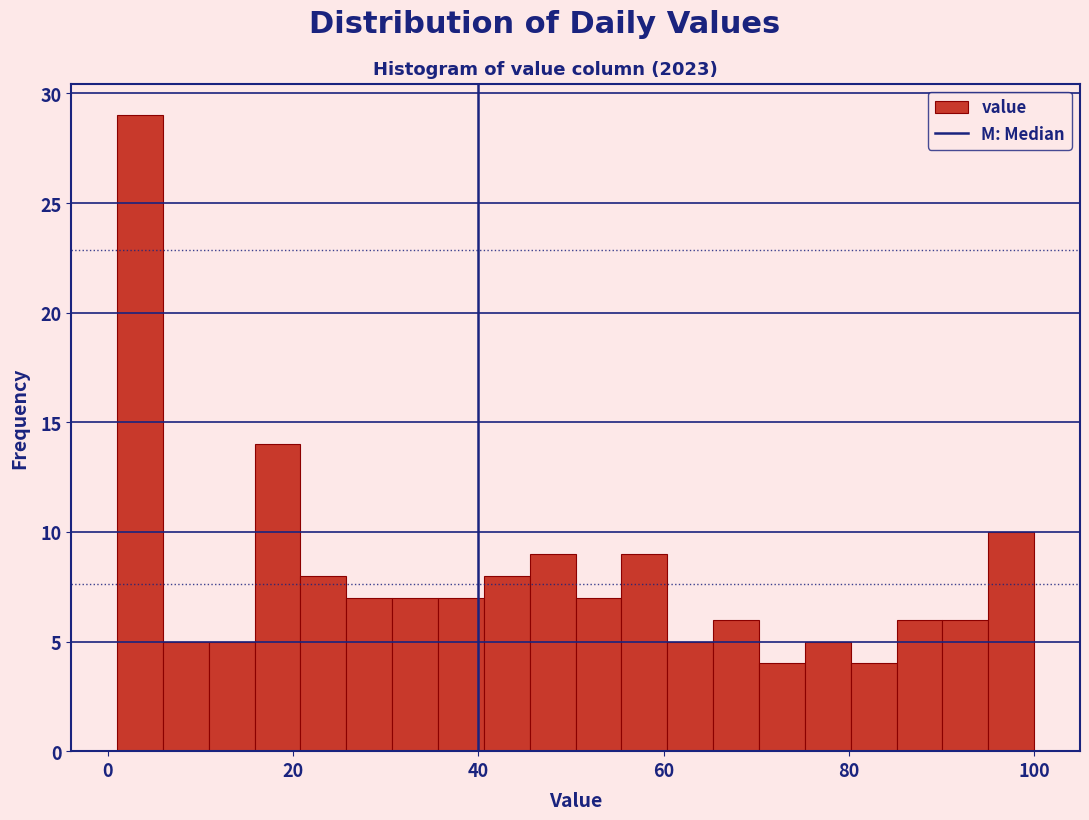

Read against the x-axis, roughly where is the centre of the tallest bar?

4